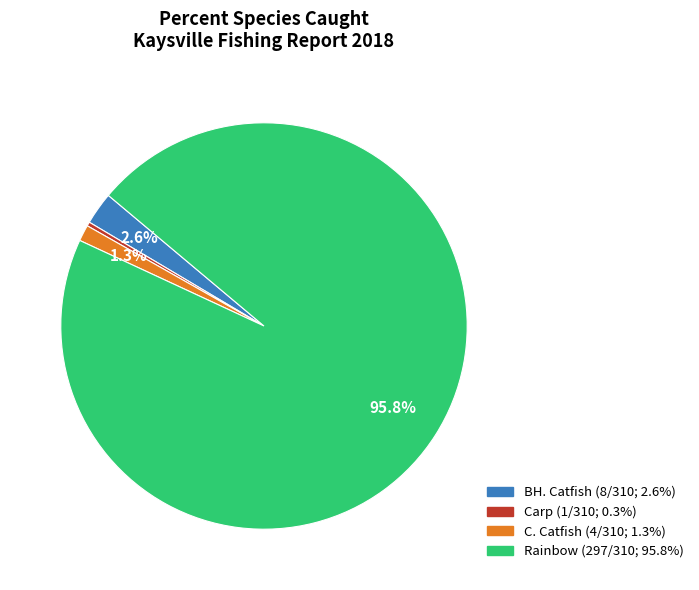

To the nearest percent, what is the difference between the Rainbow and C. Catfish slice percentages?

95%